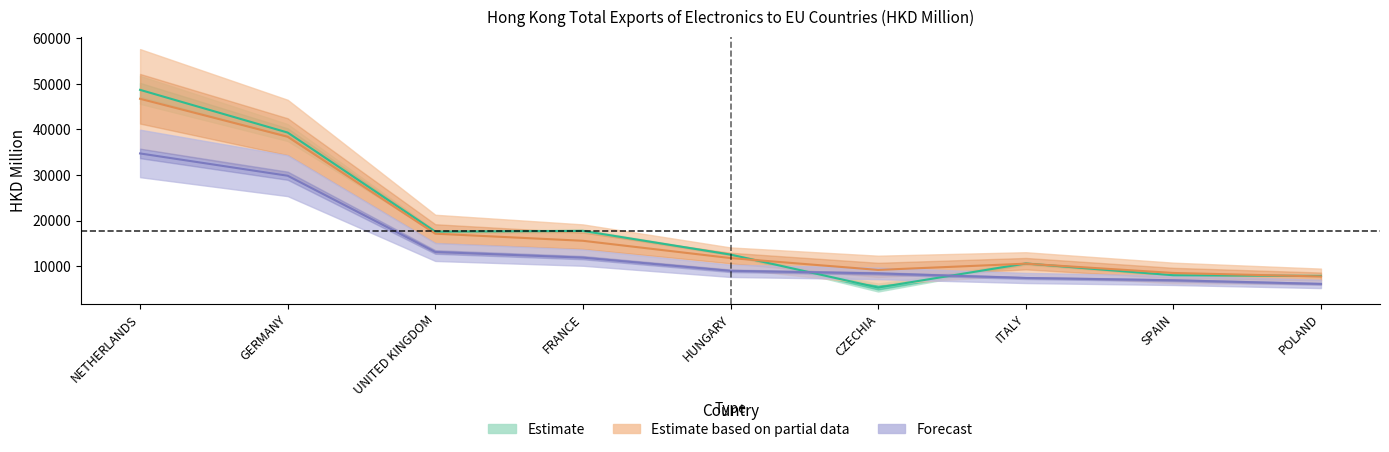

List the labels in order of Estimate (201712) value, smallest first.

POLAND, SPAIN, CZECHIA, ITALY, HUNGARY, FRANCE, UNITED KINGDOM, GERMANY, NETHERLANDS